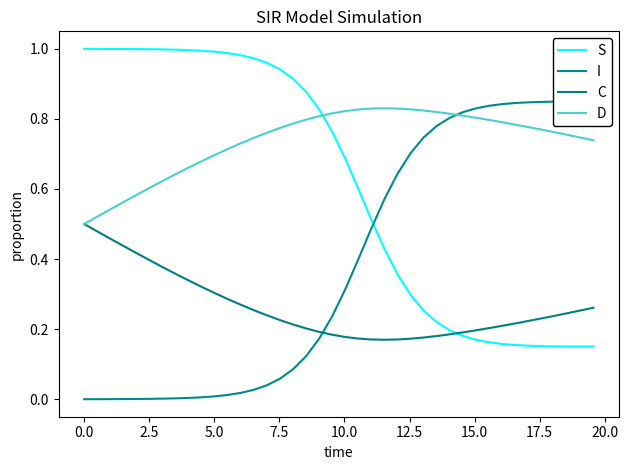

List the series in order of their peak value, highest first.

S, I, D, C